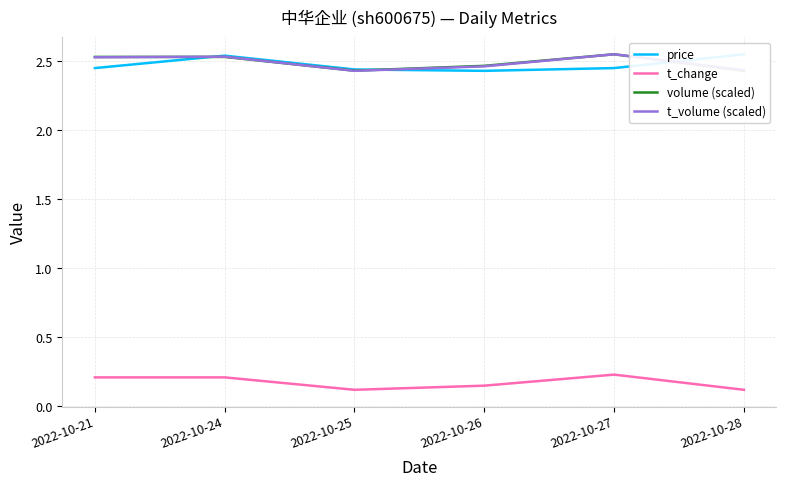

The value of price at 2022-10-26 is 4.2. True or false?

False